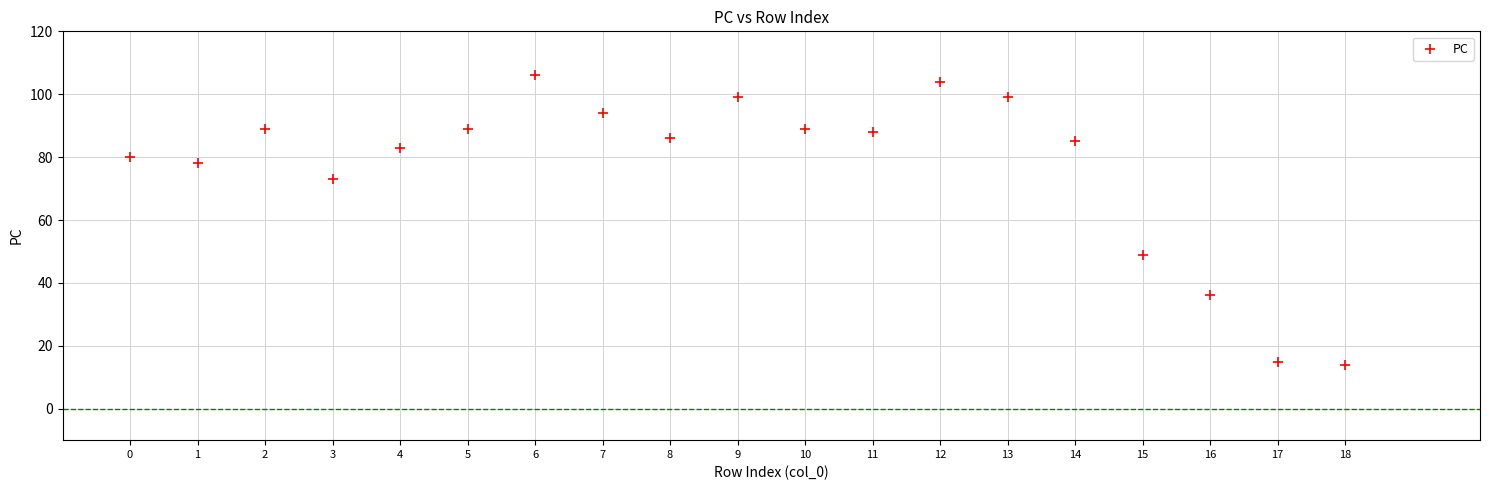

What Y value in the scatter plot is closest to 60?

49